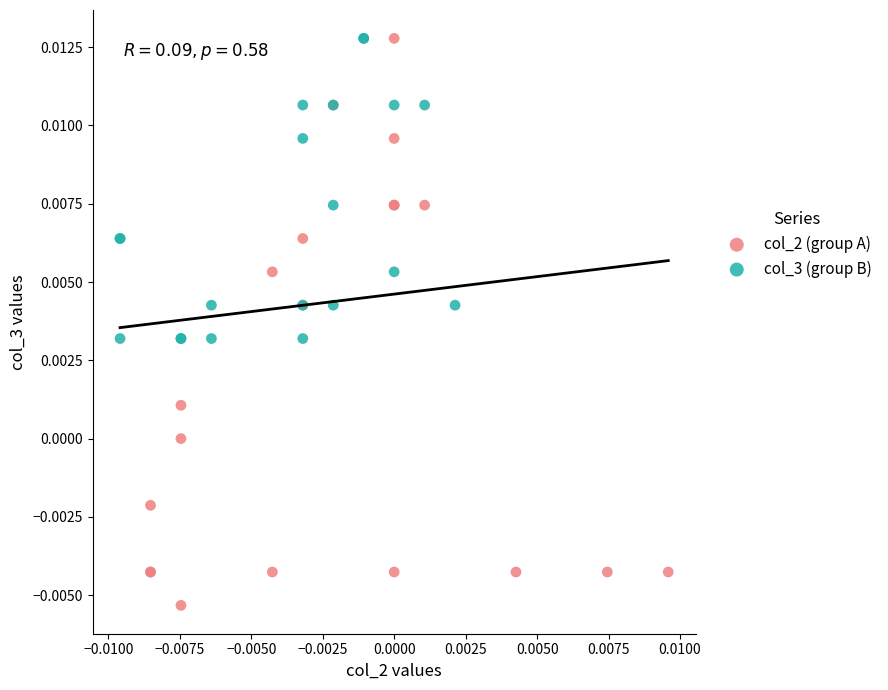

Which series has the largest Y range (max minus min)?

col_2 (group A)